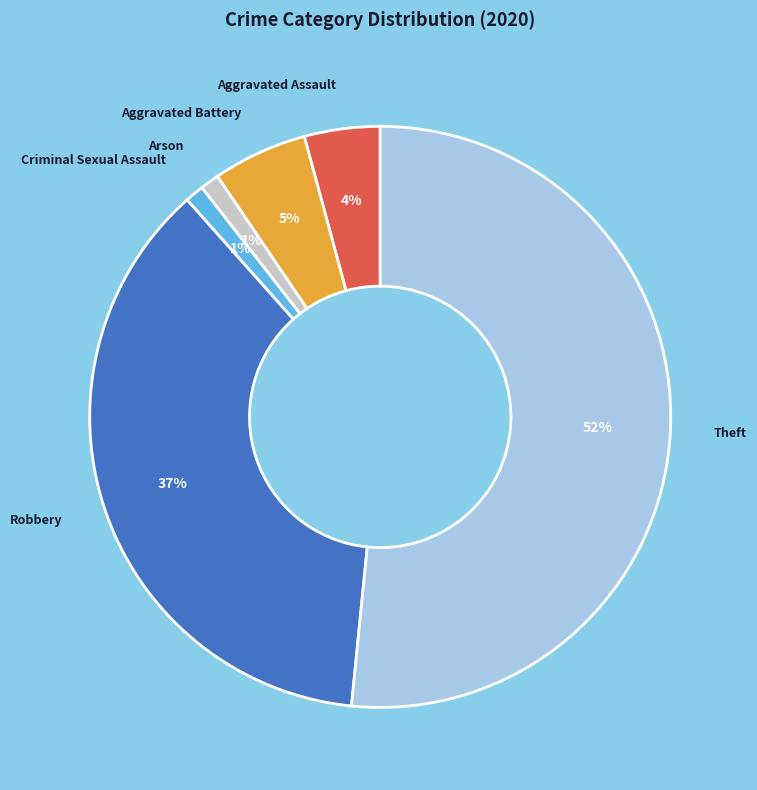

To the nearest percent, what is the difference between the largest and smallest slice percentages?

51%